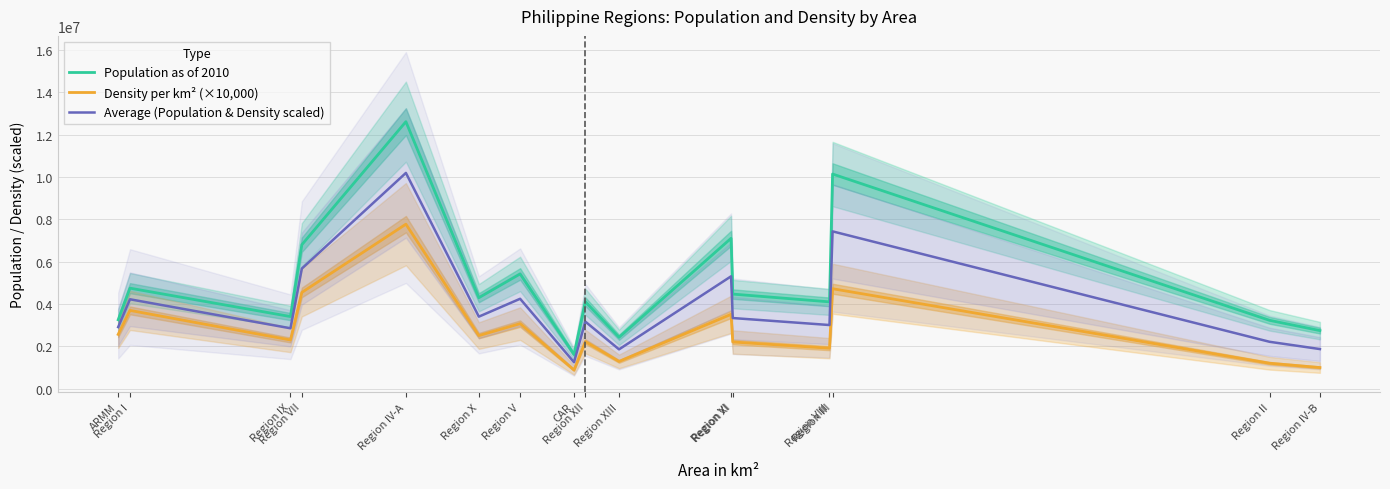

True or false: Density per km² (×10,000) and Population as of 2010 cross at least once.

False